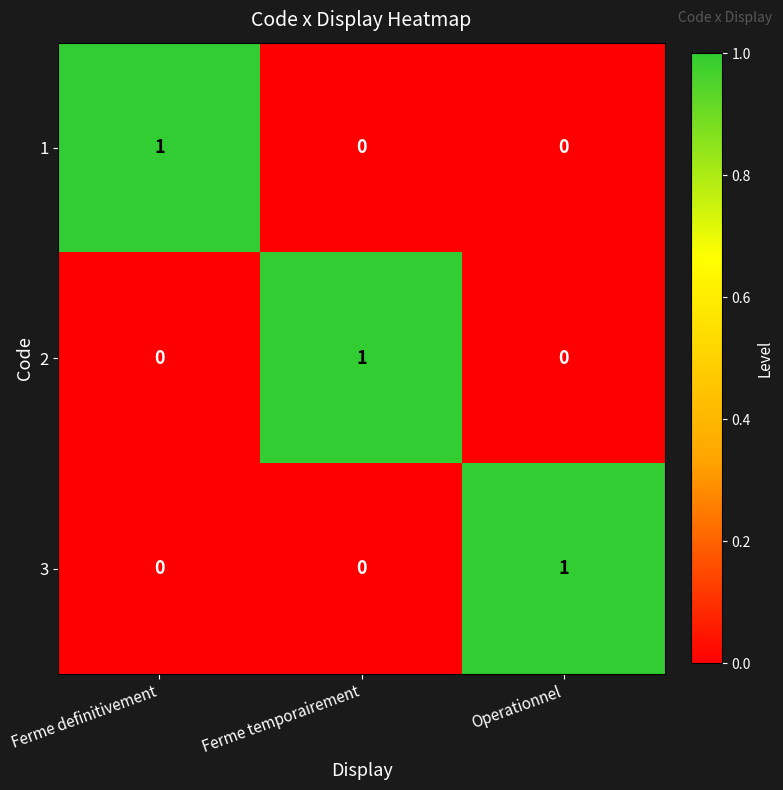

The 3 series shows 1 at Operationnel. True or false?

True